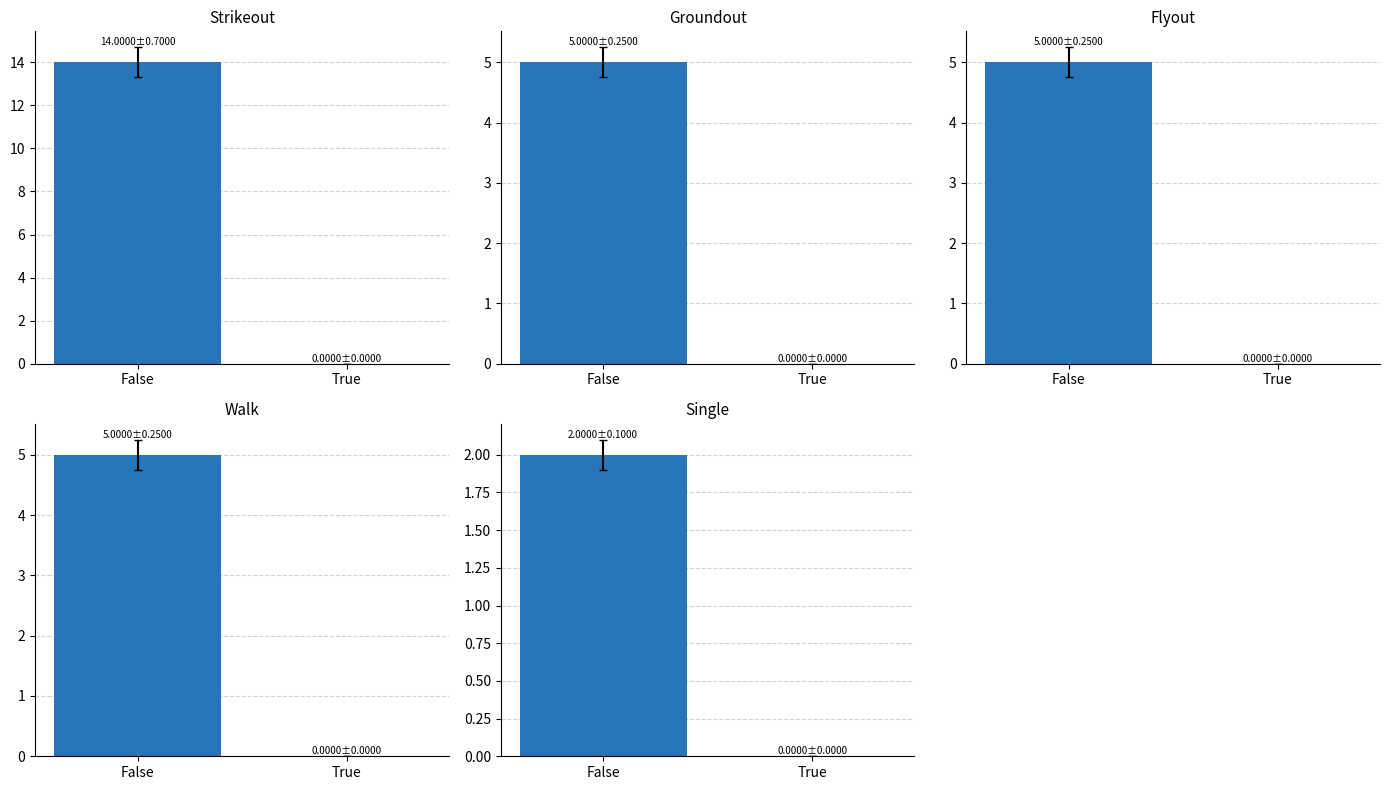

What is the difference between the maximum and minimum values in the Walk series?

5